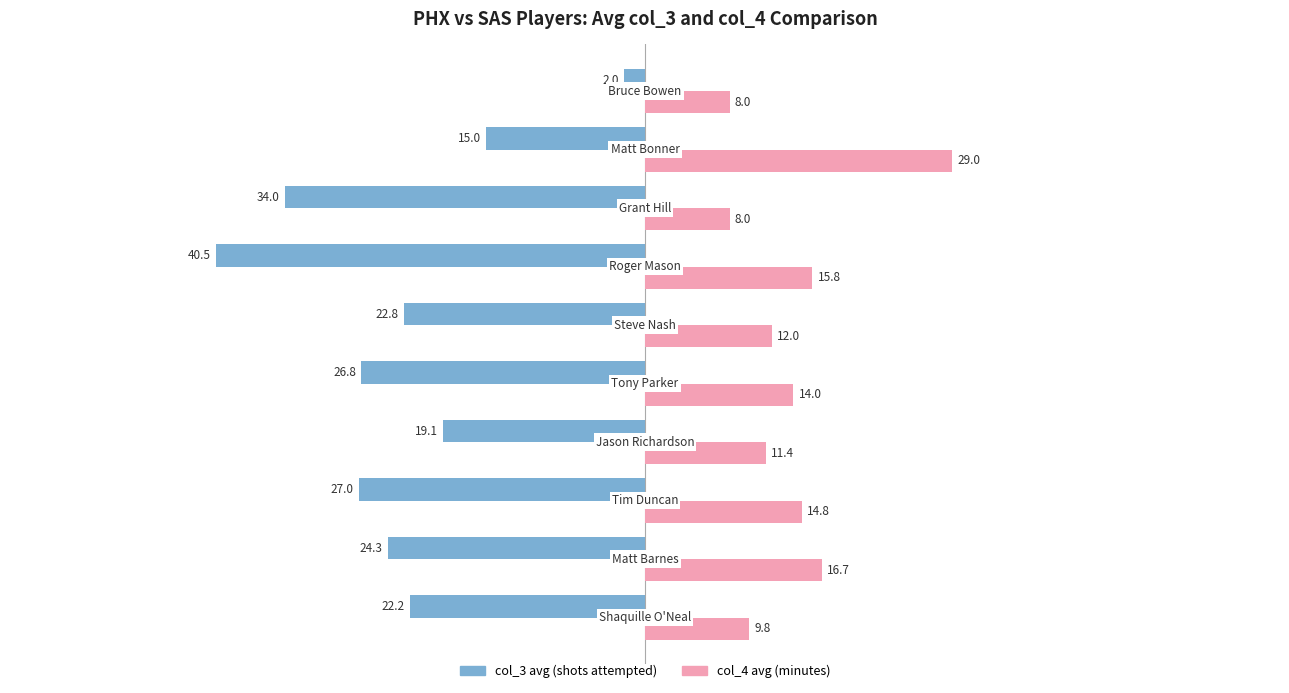

What is the smallest value displayed?

-40.5